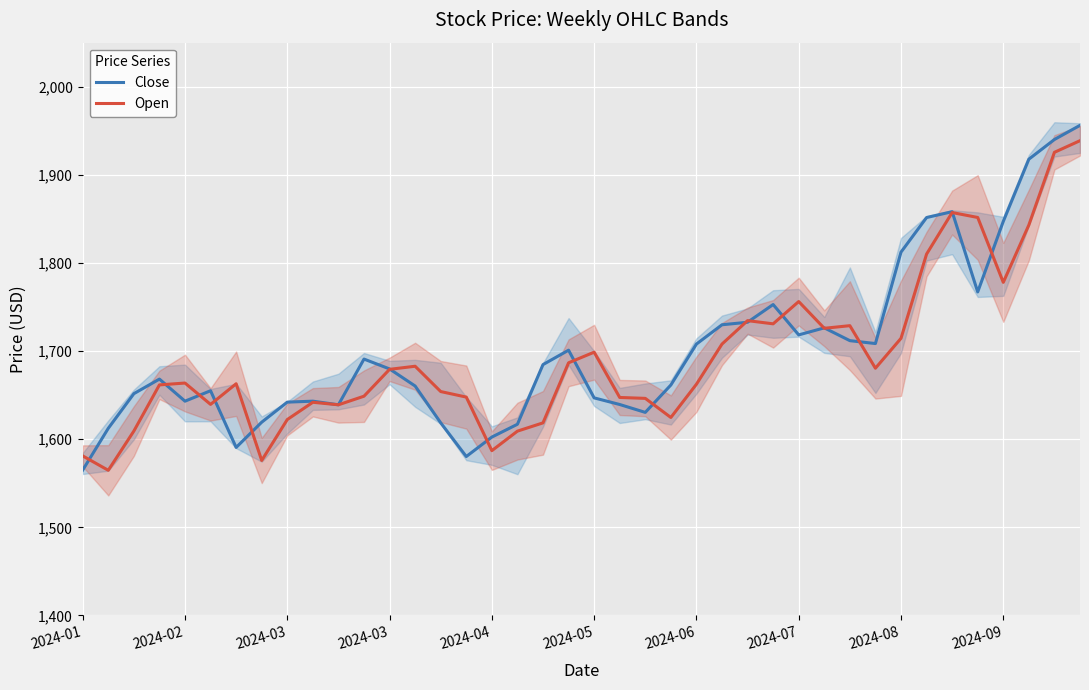

What are all the series names shown in the legend?

Close, Open